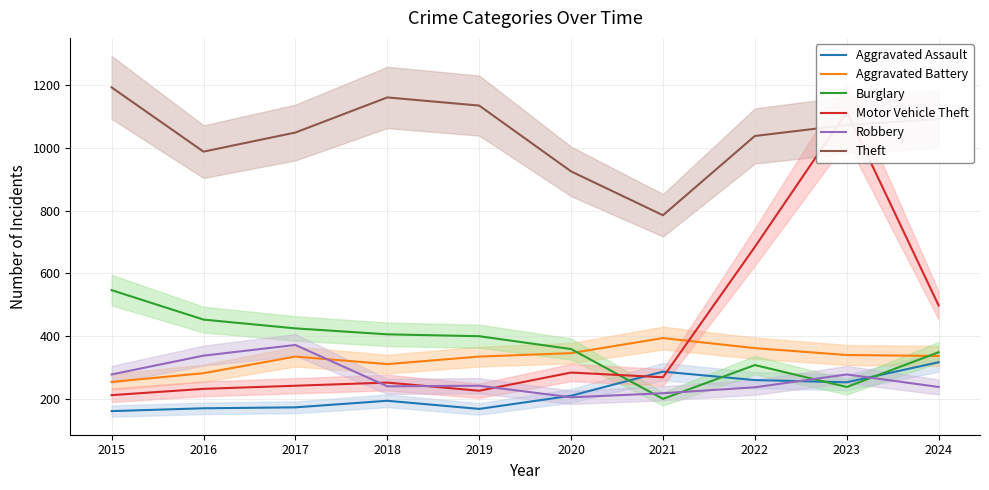

At how many categories does at least one series exceed 1074?

5